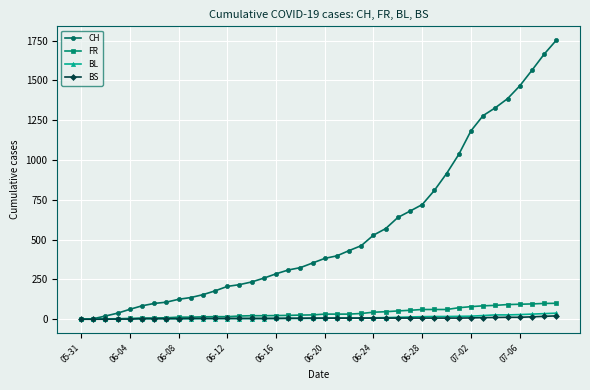

Which series has the largest total across all categories?

CH